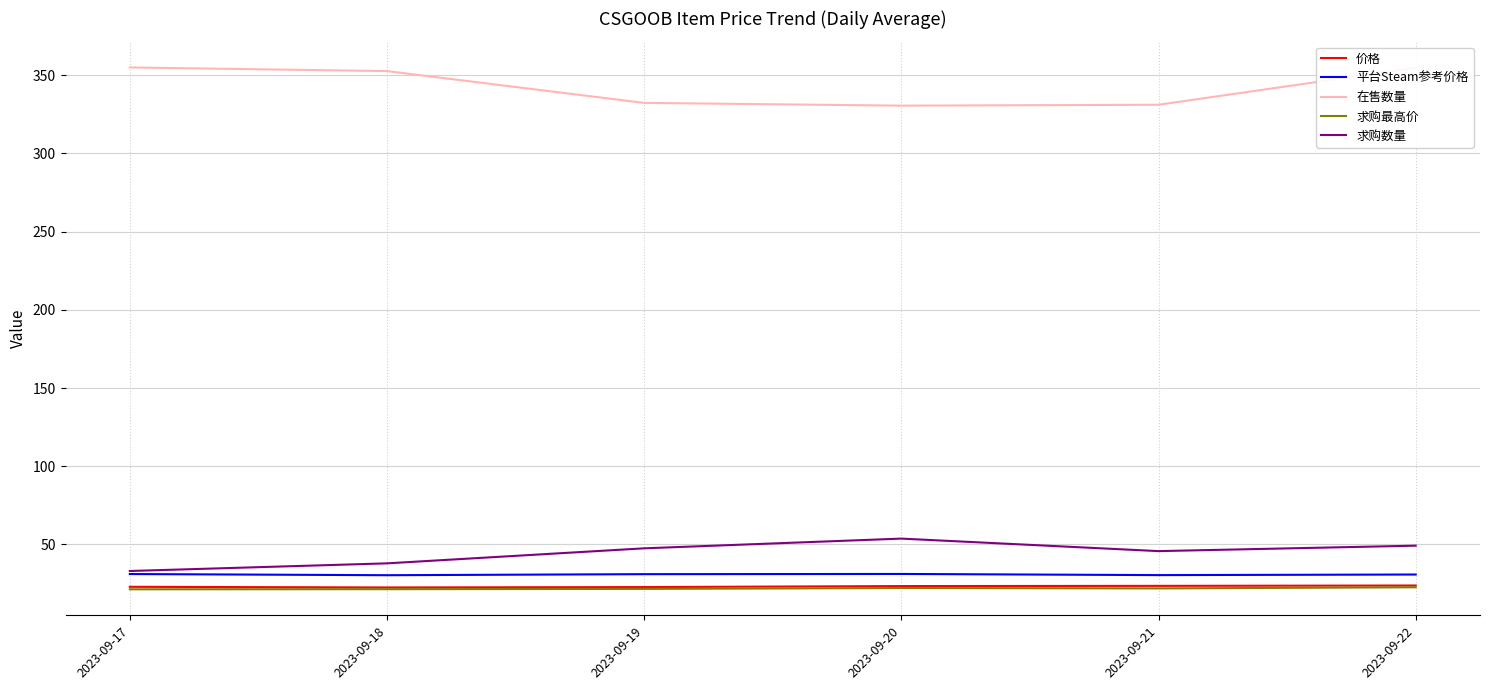

What is the average value of the 求购数量 series?

44.5